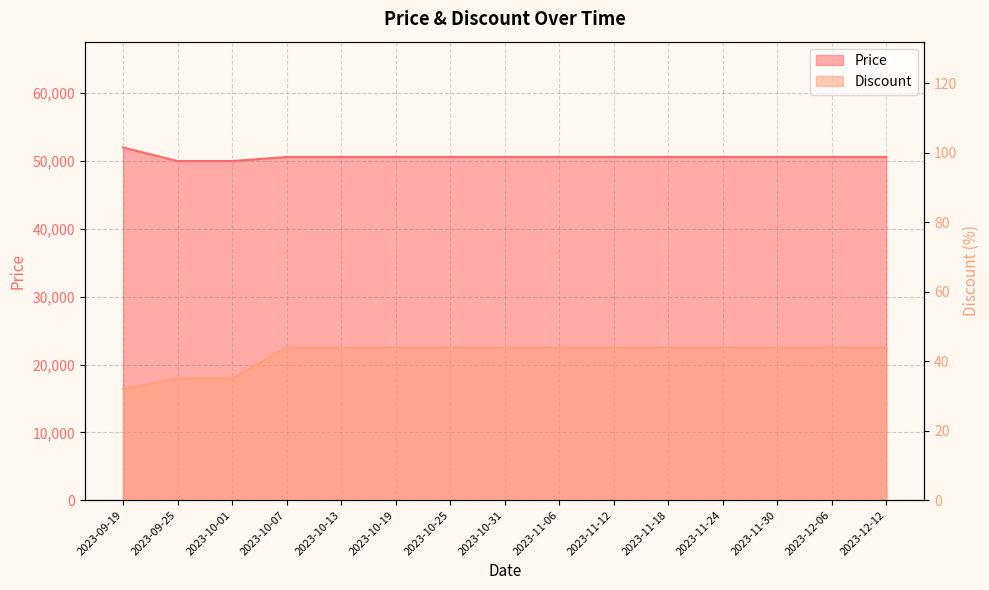

Reading right to left, what are all the values shown in this chart?

Price: 50600	50600	50600	50600	50600	50600	50600	50600	50600	50600	50600	50600	50000	50000	52000
Discount: 44	44	44	44	44	44	44	44	44	44	44	44	35	35	32